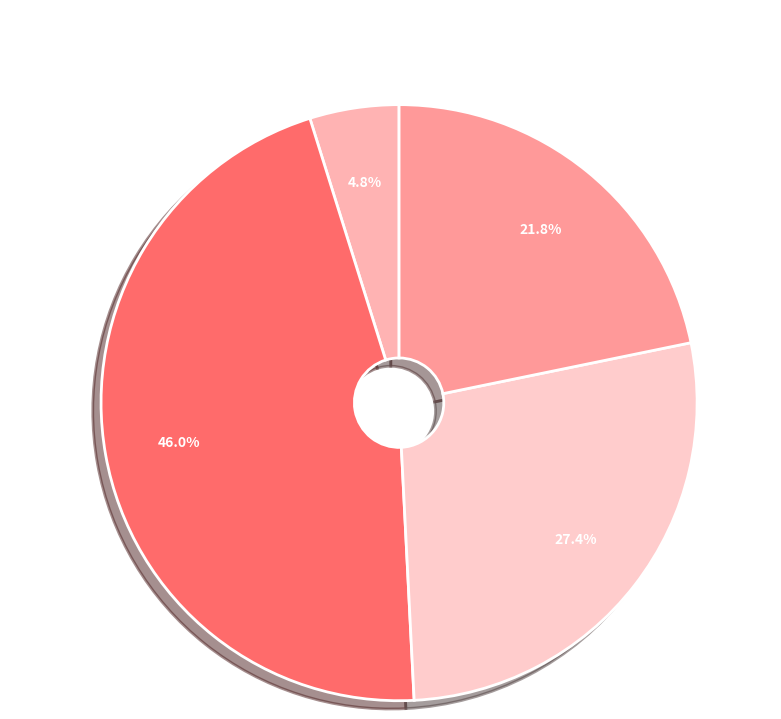

Which has a higher value, Action 2 or Action 1?

Action 1